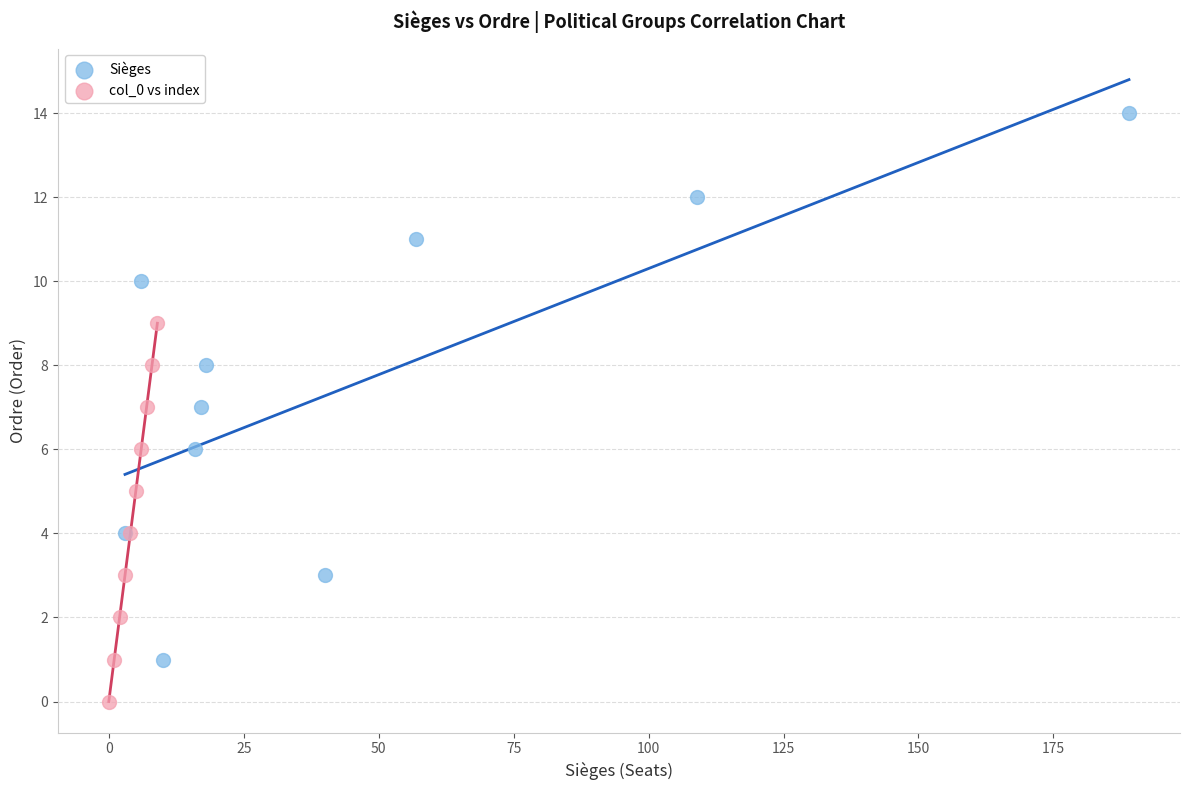

Which series contains the lowest Y value?

col_0 vs index